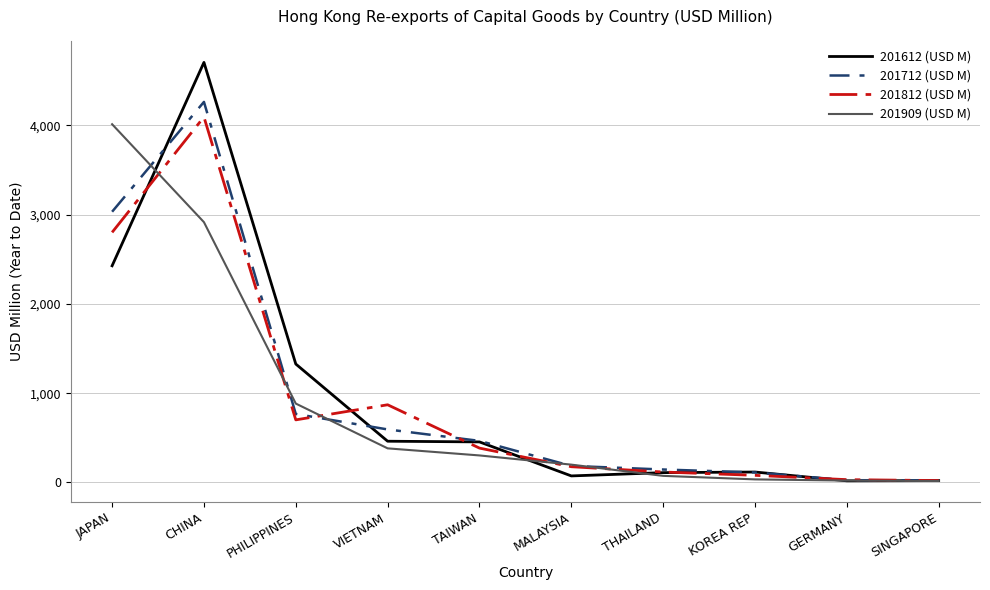

What is the total value across all series at VIETNAM?

2309.8